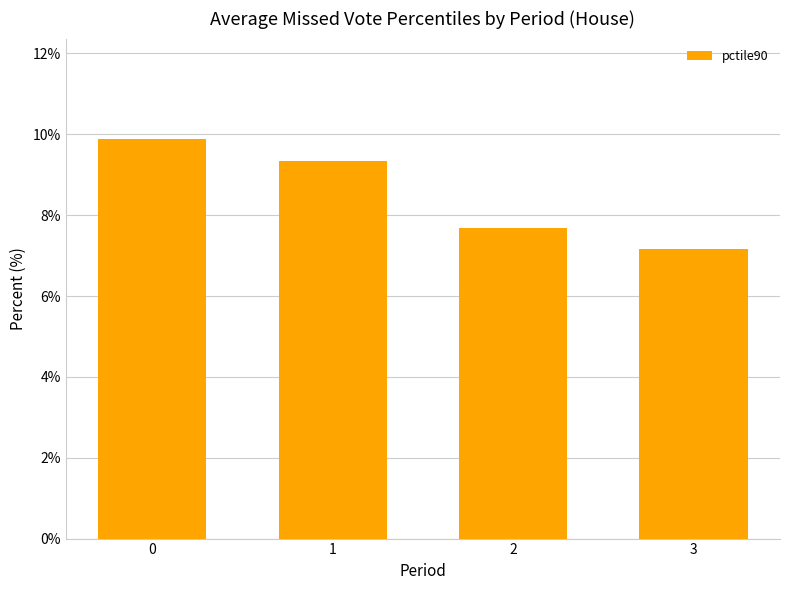

True or false: the data shows 12.5 at 3.

False